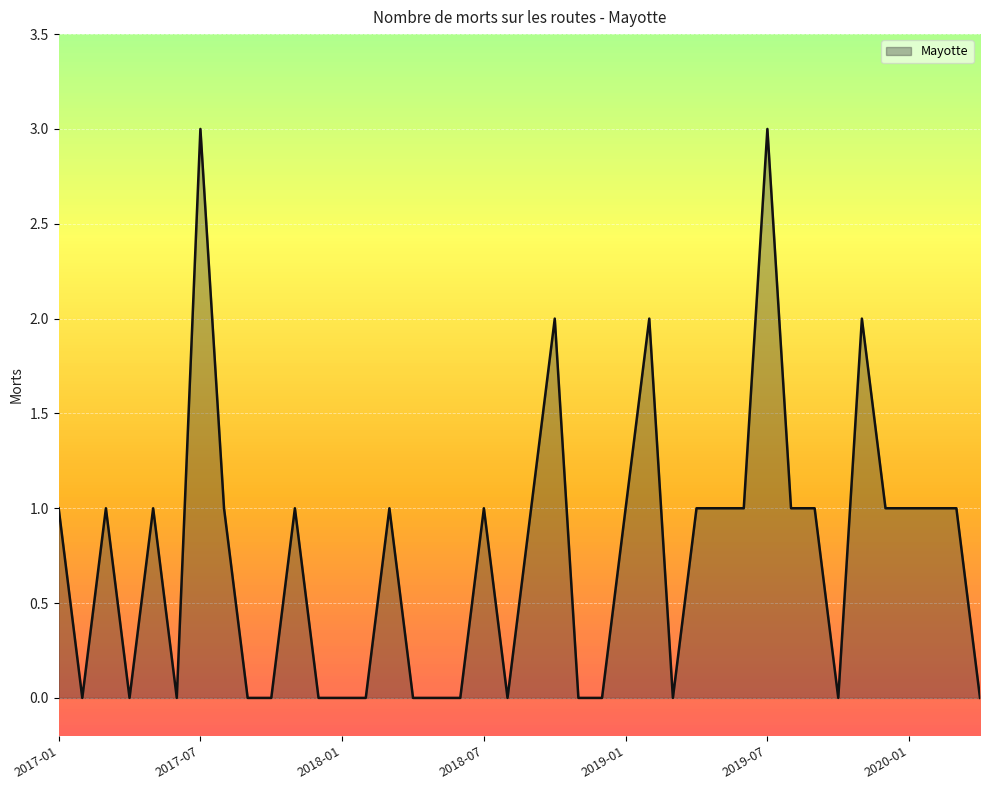

How many interior local peaks (higher than both neighbors) does the data have?

10